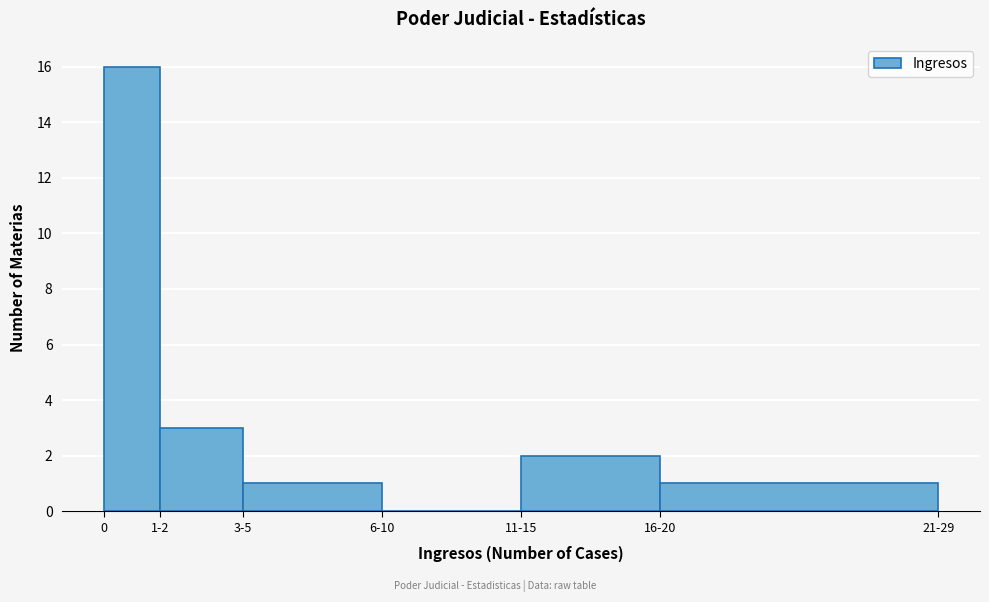

Reading left to right, what are all the values shown in this chart?

0=16	1-2=3	3-5=1	6-10=0	11-15=2	16-20=1